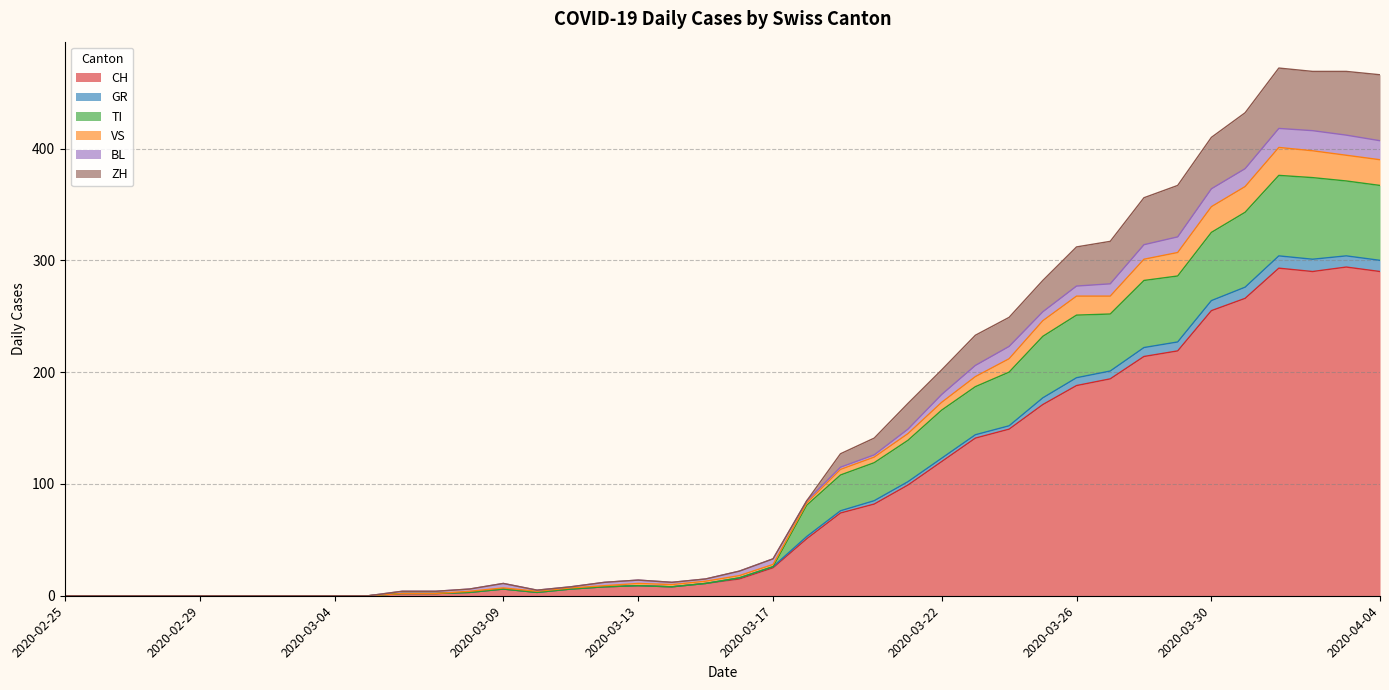

Does the chart display data point markers on the line(s)?

No